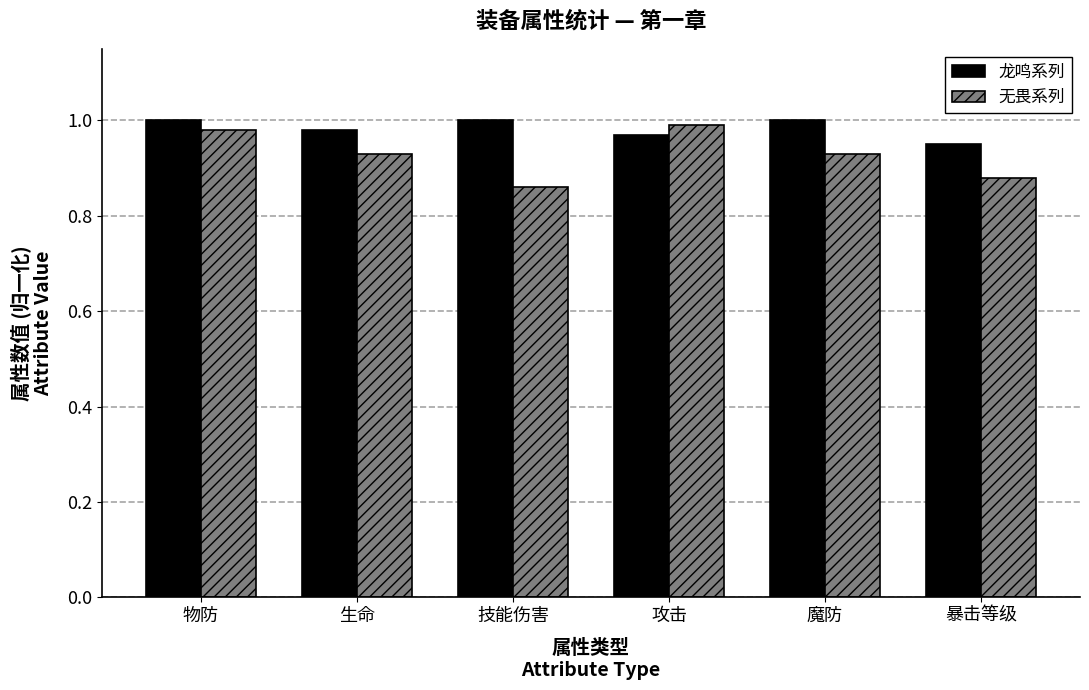

Rank the series by their average value, from highest to lowest.

龙鸣系列, 无畏系列